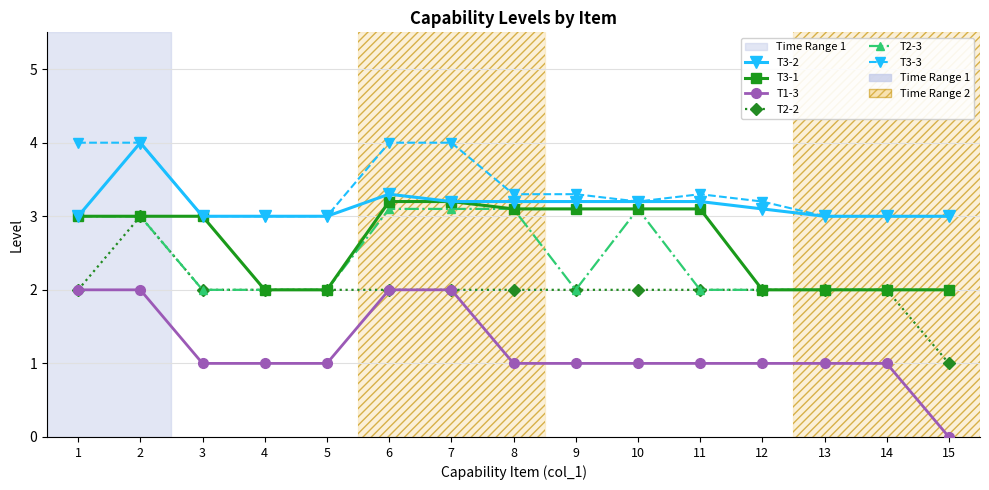

True or false: T1-3 and T3-1 cross at least once.

False